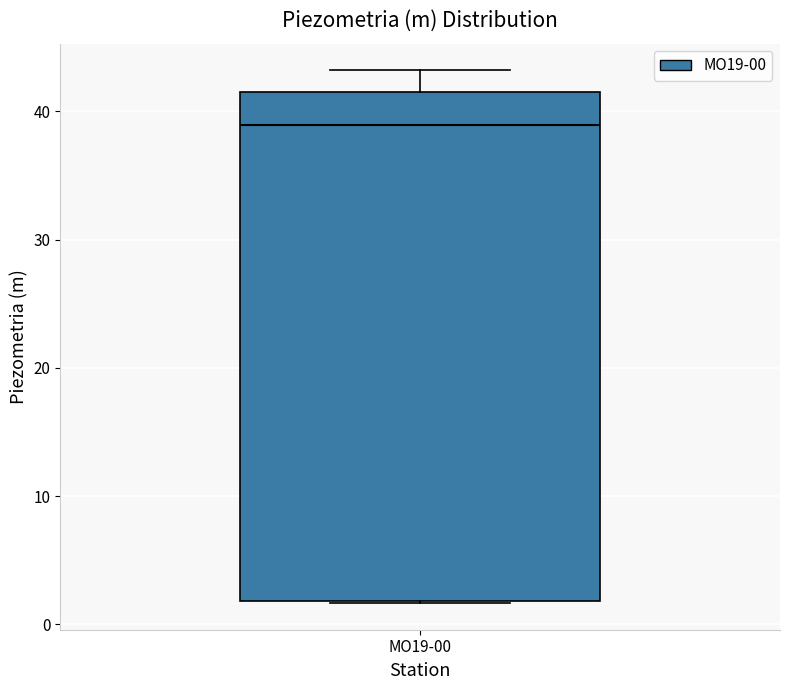

Read this box plot against the y-axis: the position of the median line, the range covered by the box, and the ends of both whiskers. The values are not printed on the chart, so give them approximately, as read against the axis.

median 39, box 2 to 42, whiskers 2 to 43